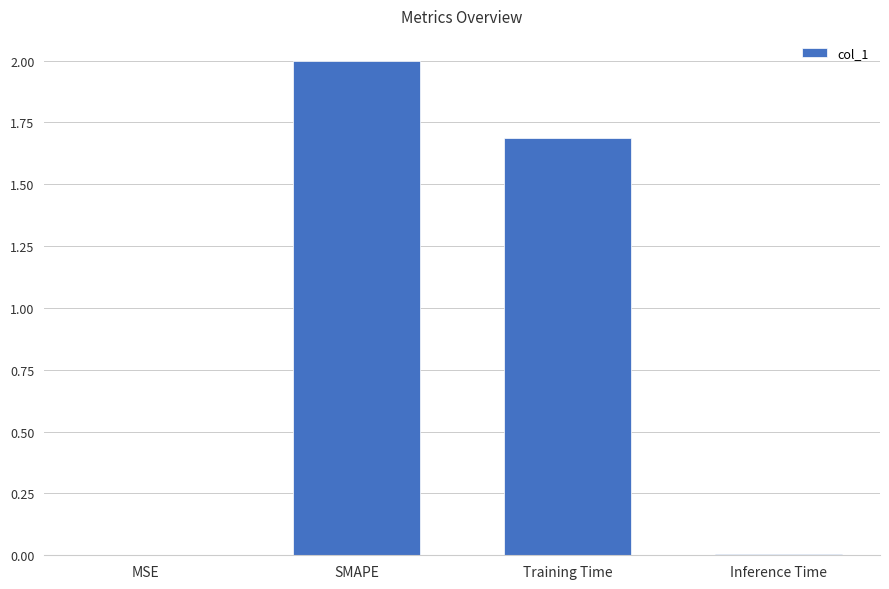

Between SMAPE and Training Time, which is larger?

SMAPE